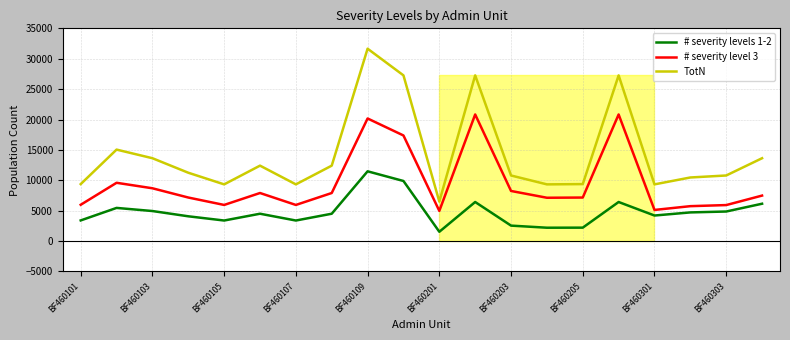

What is the lowest value of the # severity levels 1-2 series?

1533.0